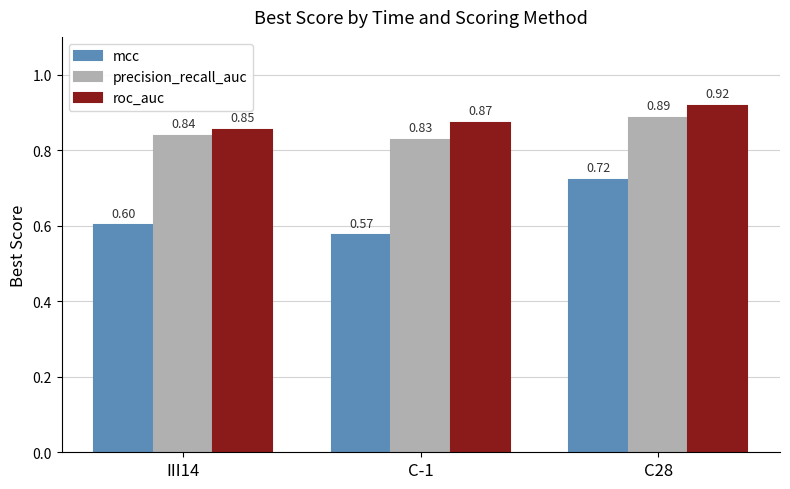

What is the sum of all precision_recall_auc values?

2.6